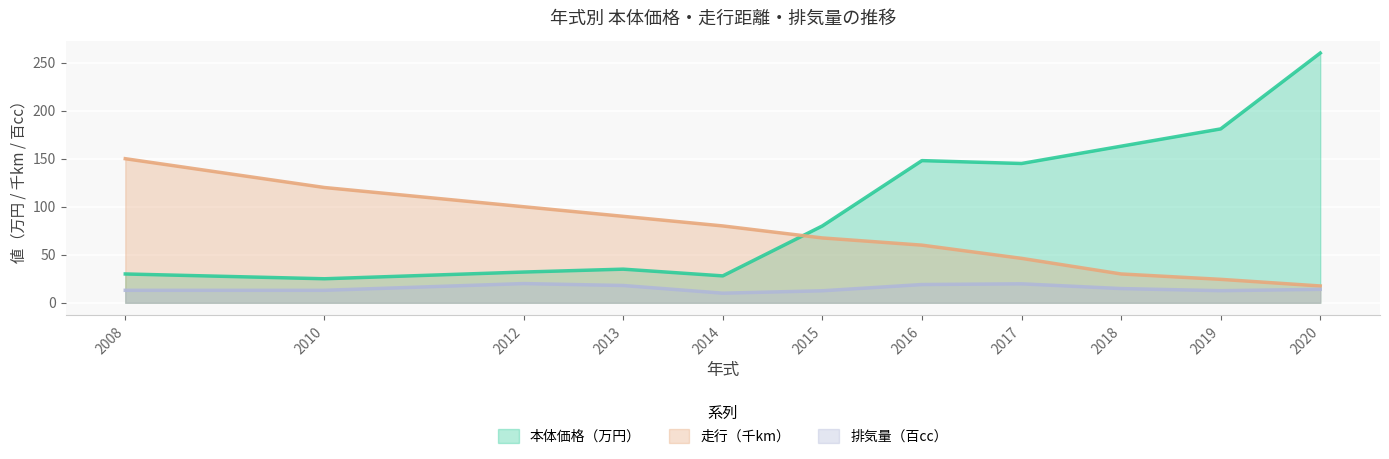

What is the difference between the 走行（km） values at 2014 and 2010?

40.0